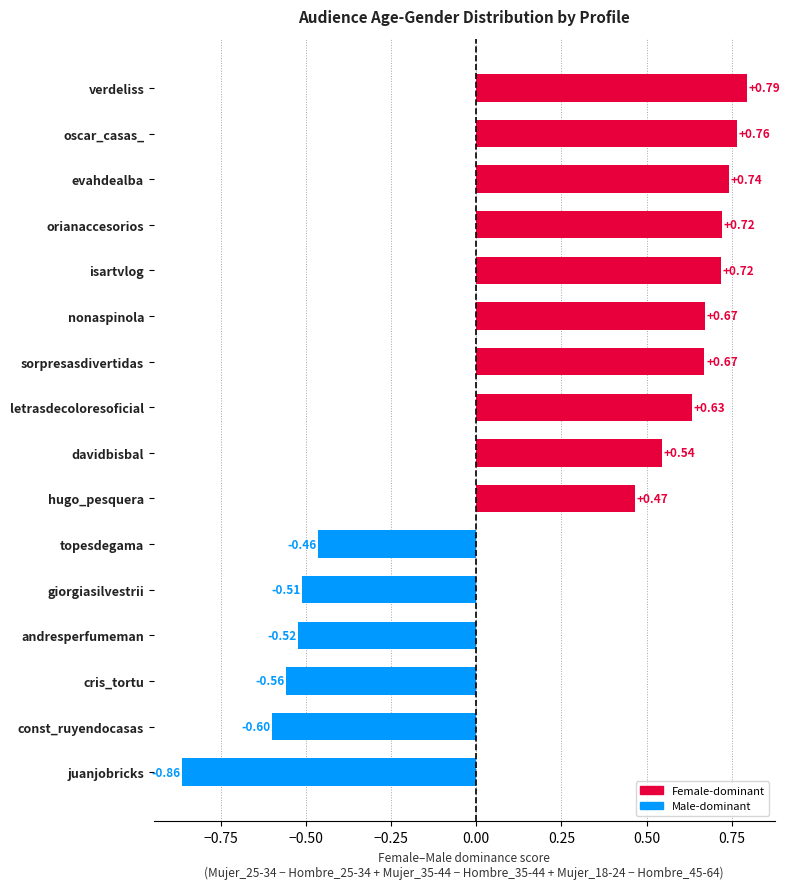

How many negative values are there?

6